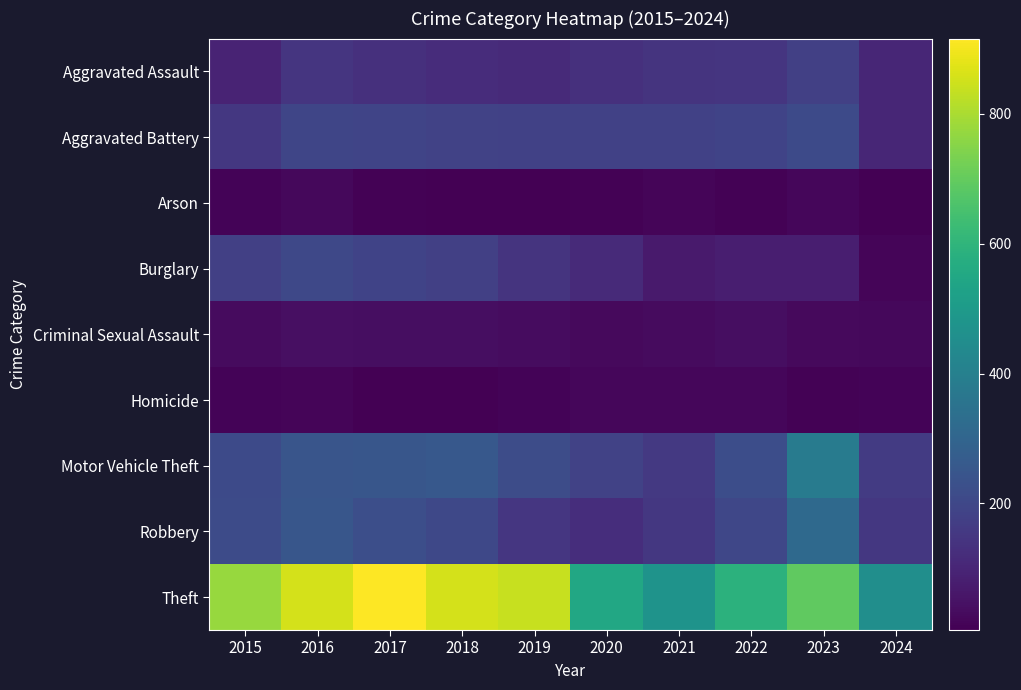

What is the total value across all series at 2018?

1848